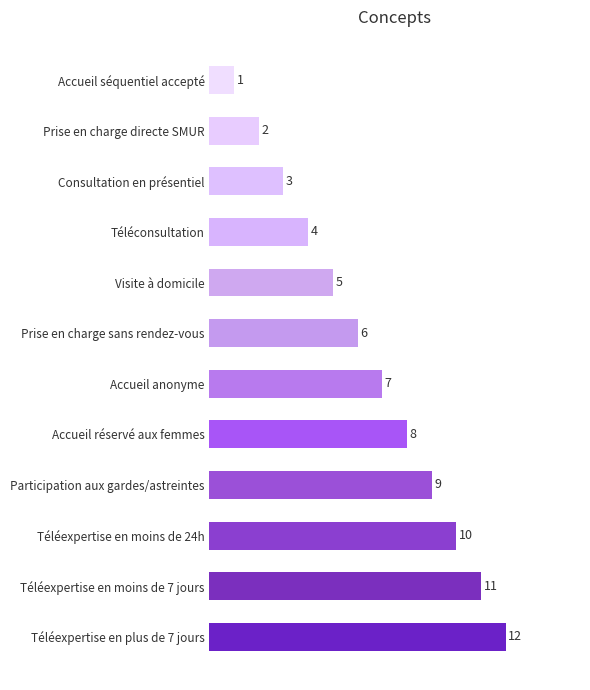

Which category has the lowest value across all series?

Accueil séquentiel accepté